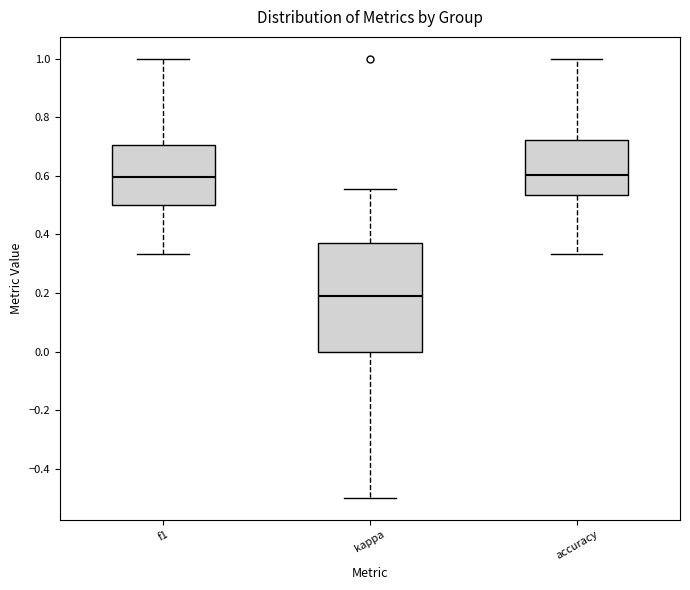

Reading left to right, read every box against the y-axis: the position of its median line, the range the box covers, and the ends of its whiskers. The values are not printed on the chart, so give them approximately, as read against the axis.

f1: median 0.60, box 0.50 to 0.70, whiskers 0.34 to 1.00
kappa: median 0.20, box 0.00 to 0.36, whiskers -0.50 to 0.56
accuracy: median 0.60, box 0.54 to 0.72, whiskers 0.34 to 1.00